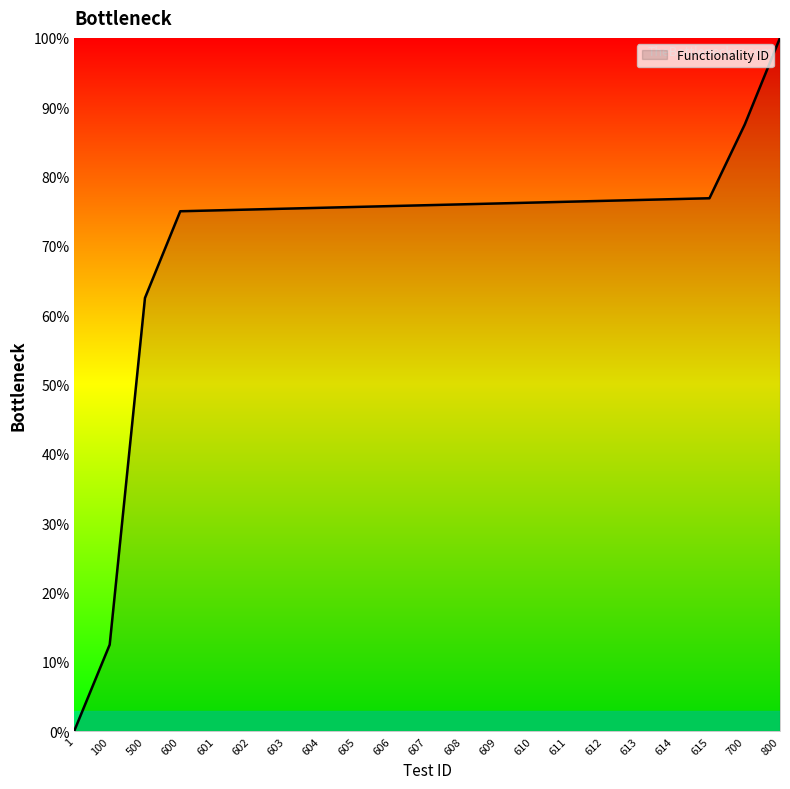

At which category does the chart reach its minimum across all series?

1